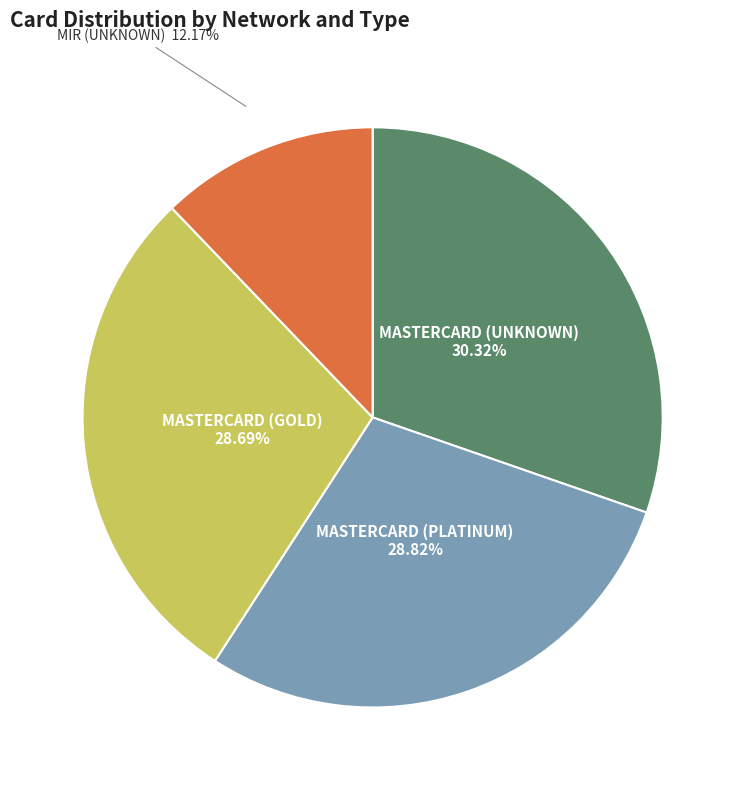

Does any single category account for the majority?

No